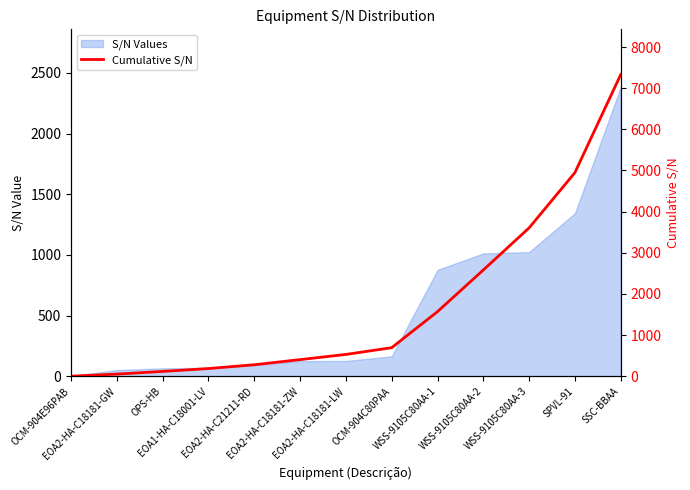

Reading left to right, transcribe all the data shown in this chart.

OCM-904E96PAB=1	EOA2-HA-C18181-GW=52	OPS-HB=117	EOA1-HA-C18001-LV=187	EOA2-HA-C21211-RD=279	EOA2-HA-C18181-ZW=404	EOA2-HA-C18181-LW=530	OCM-904C80PAA=694	WSS-9105C80AA-1=1570	WSS-9105C80AA-2=2582	WSS-9105C80AA-3=3605	SPVL-91=4948	SSC-BBAA=7330